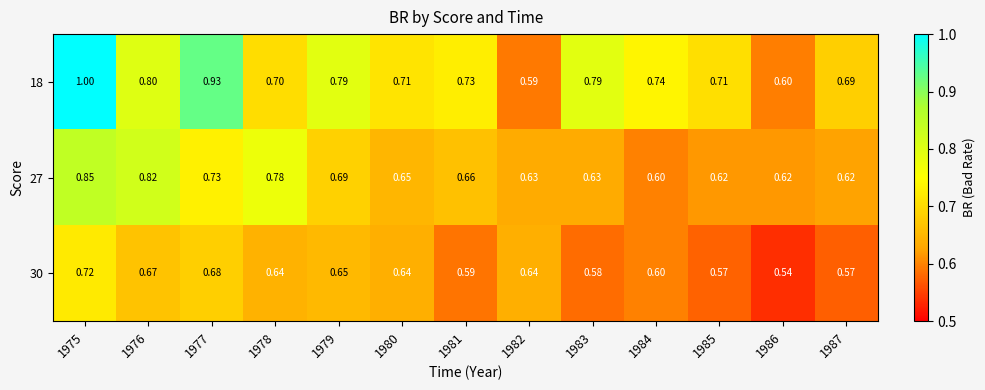

Rank the series at 1987 from lowest to highest value.

30, 27, 18